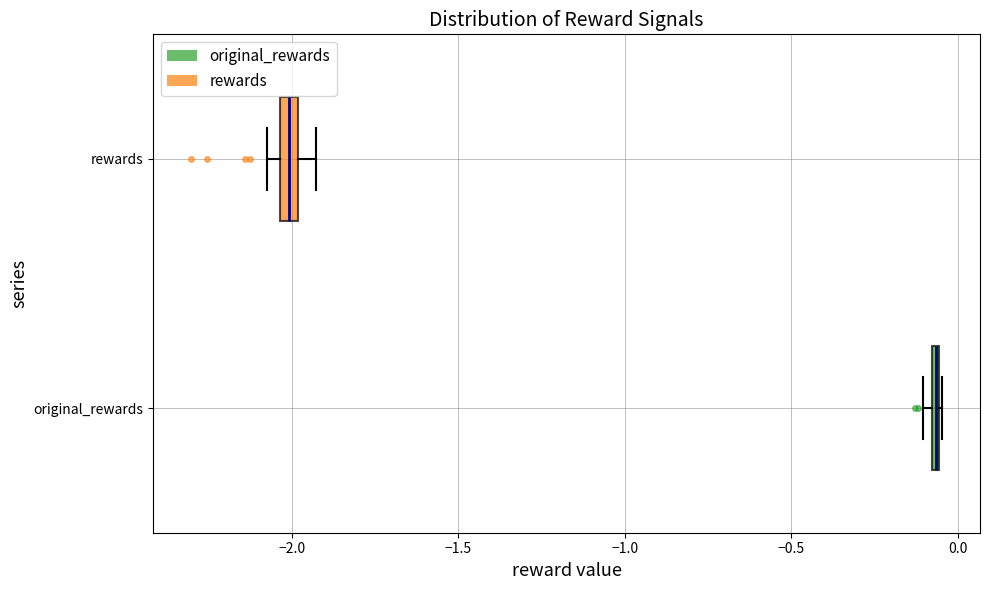

Where is the left edge of the box for original_rewards on the x-axis? The values are not printed on the chart, so give them approximately, as read against the axis.

-0.10